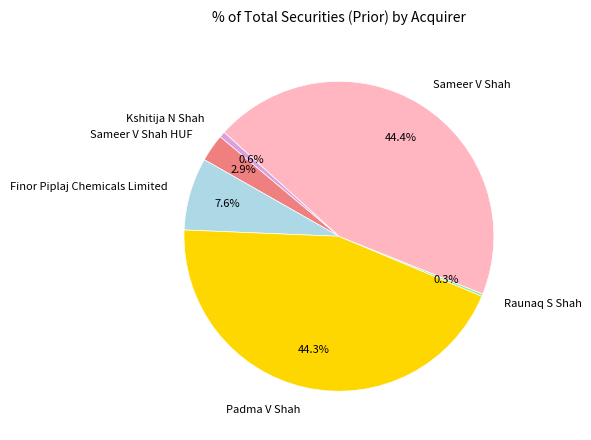

What is the total percentage of Padma V Shah and Kshitija N Shah?

44.9%